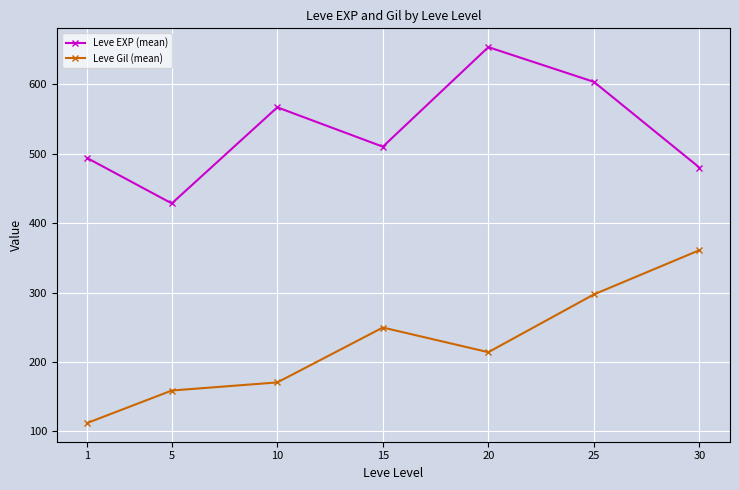

True or false: Leve Gil (mean) and Leve EXP (mean) cross at least once.

False